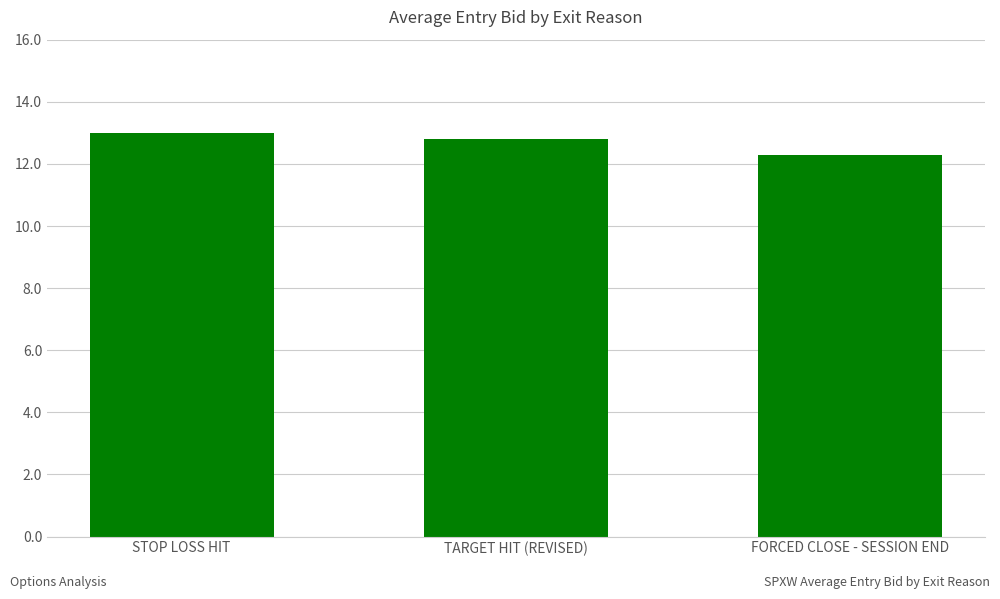

How many distinct data groups are displayed?

1